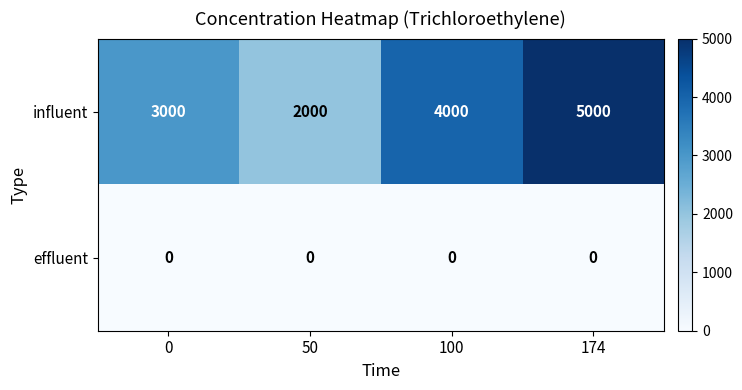

Reading right to left, what are all the values shown in this chart?

influent: 174=5000	100=4000	50=2000	0=3000
effluent: 174=0	100=0	50=0	0=0